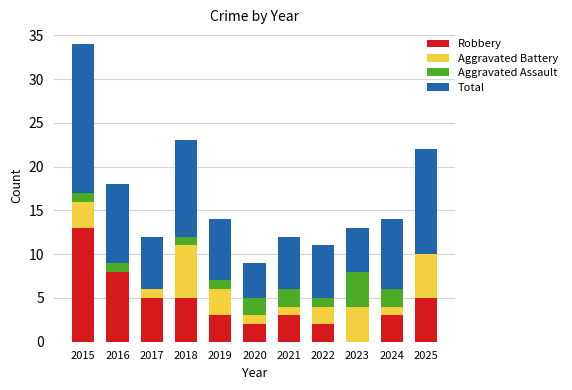

How many categories are shown in the chart?

11